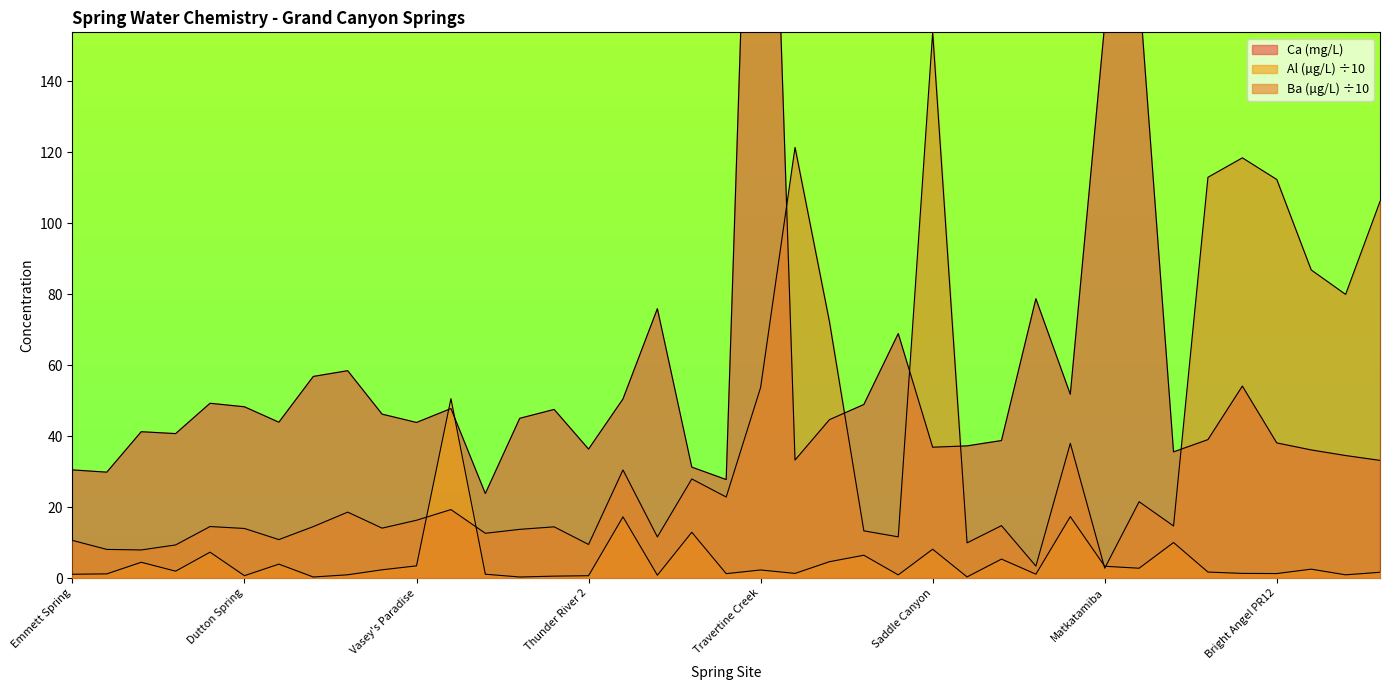

Count the number of categories in the chart.

39